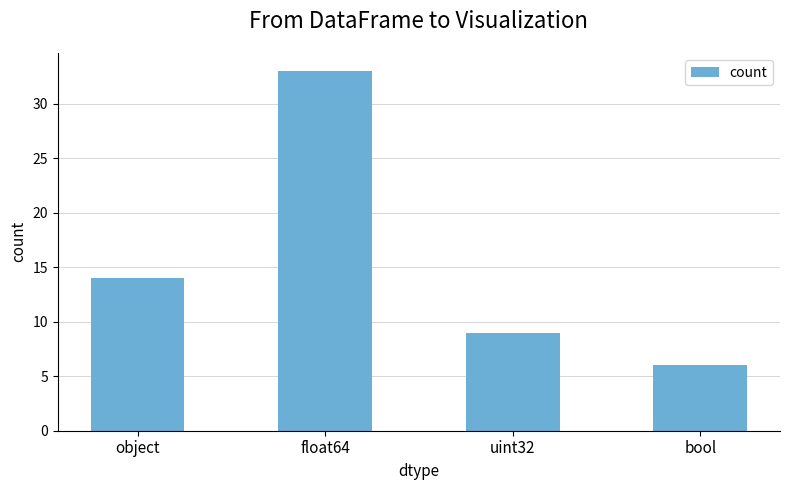

At which category does the chart reach its peak across all series?

float64